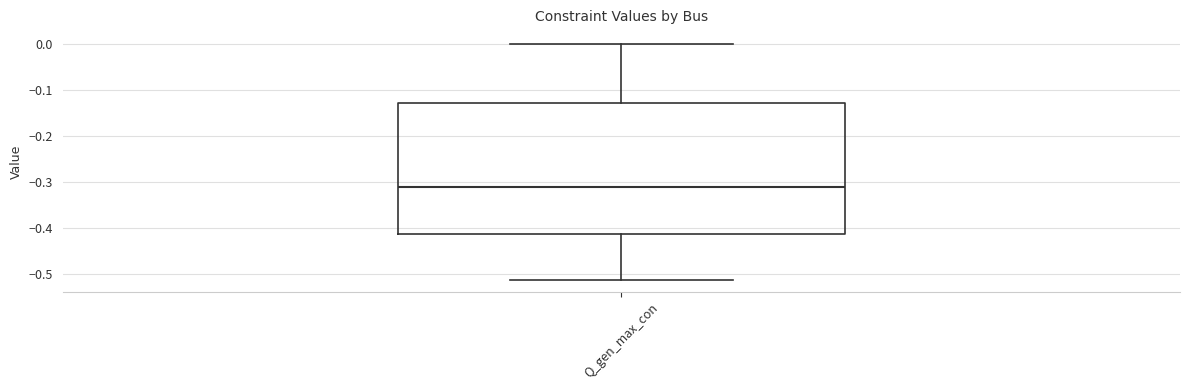

Transcribe this box plot: give where the median line is, the range the box spans, and where the two whiskers end, as read against the y-axis. The values are not printed on the chart, so give them approximately, as read against the axis.

median -0.31, box -0.41 to -0.13, whiskers -0.51 to 0.00